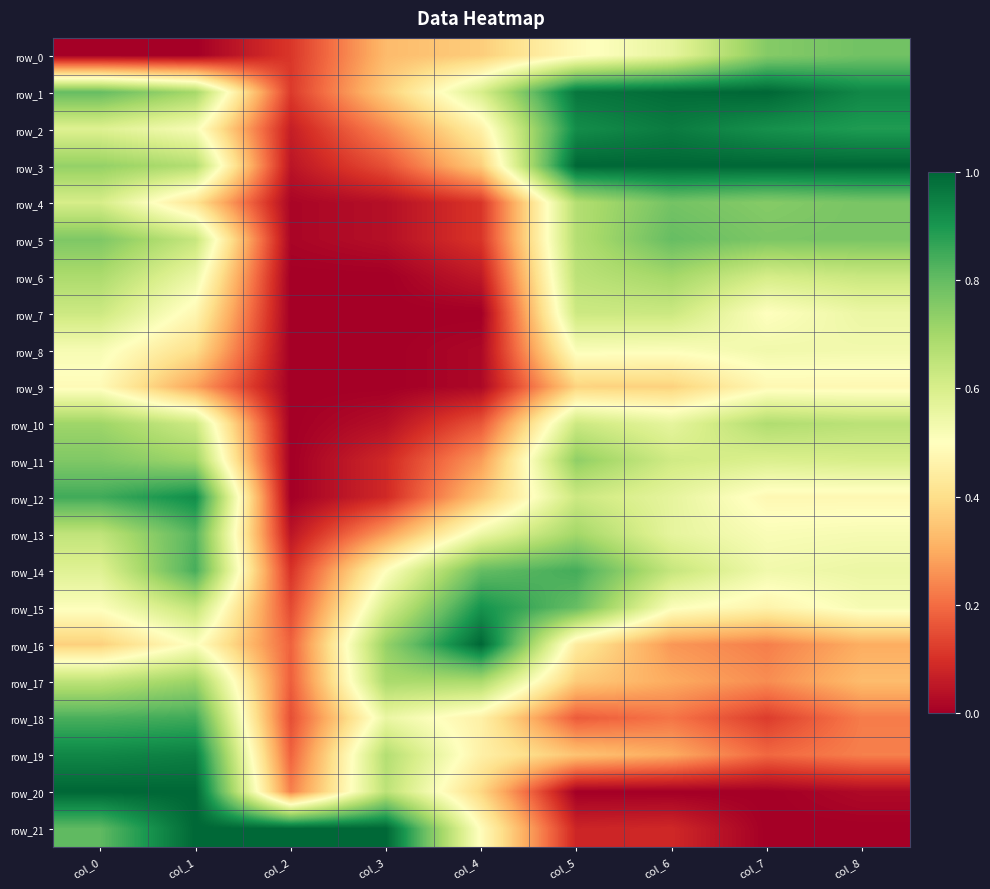

True or false: row_20 has a value of 0.7 at col_3.

True